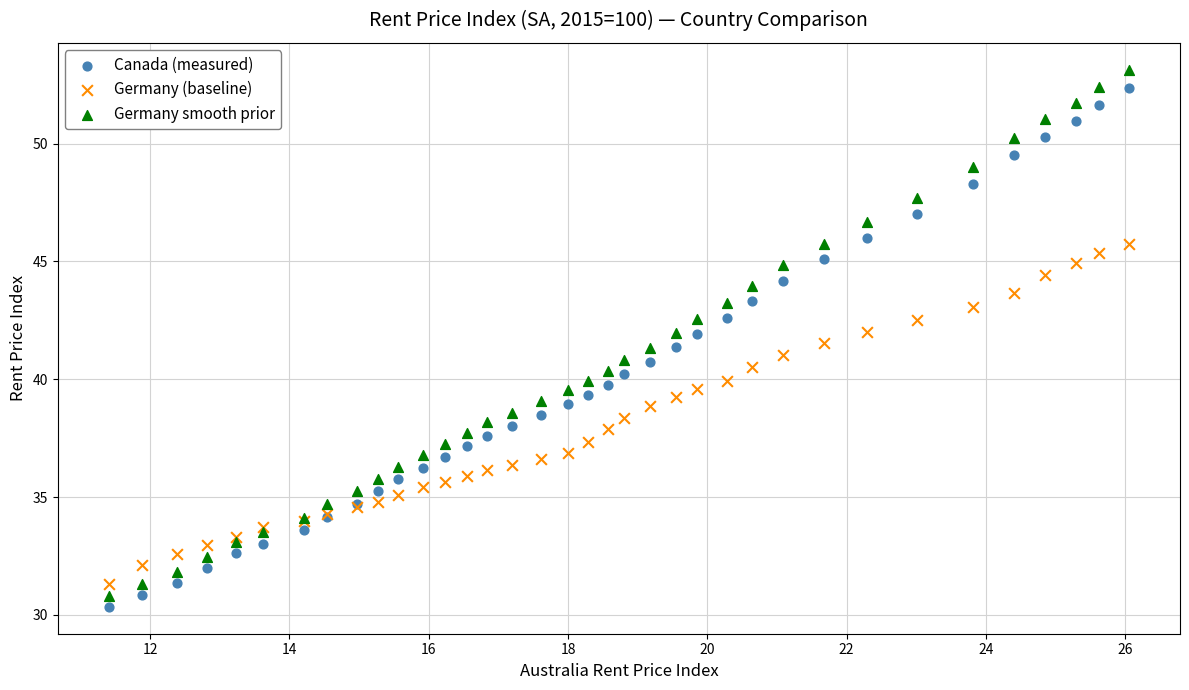

What is the X range (max minus min) for the scatter plot?

14.6